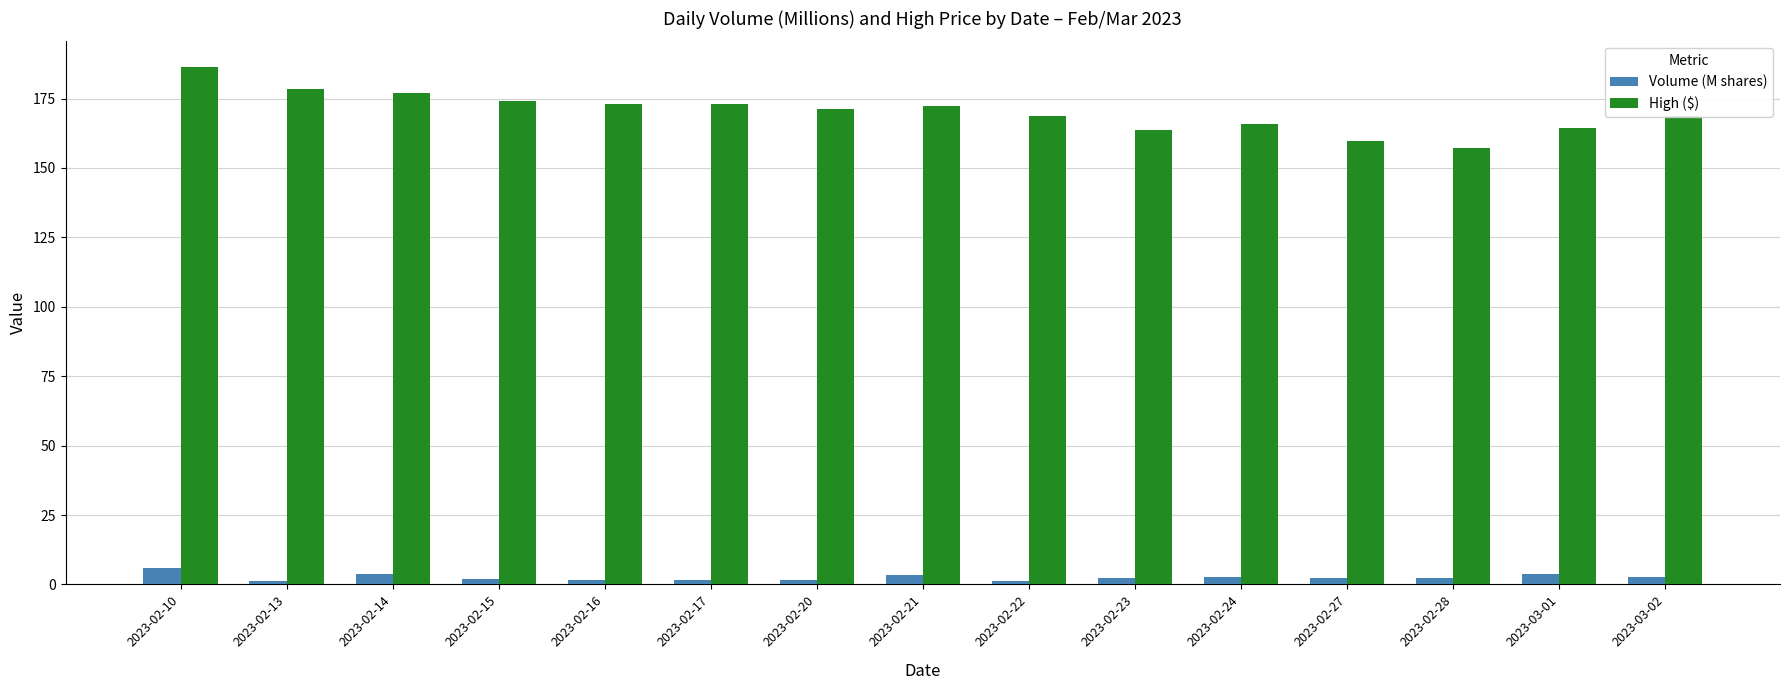

Which category has the highest value in the Volume (M shares) series?

2023-02-10